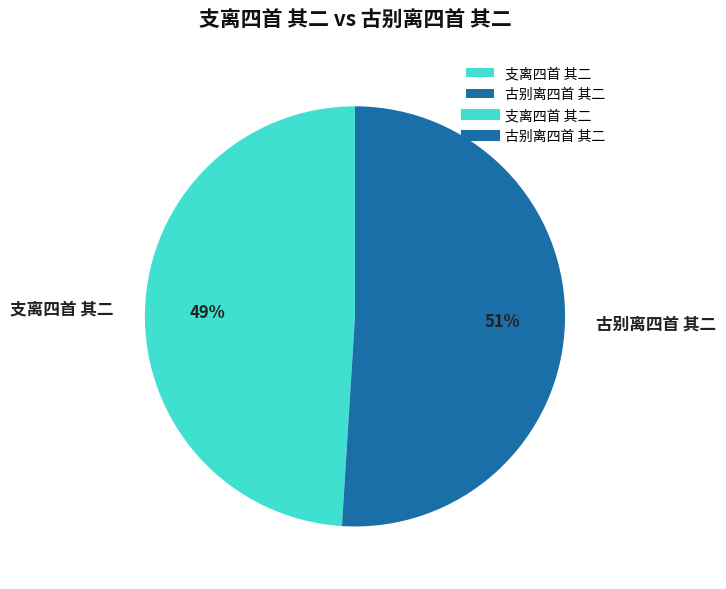

Which slice is the smallest?

支离四首 其二